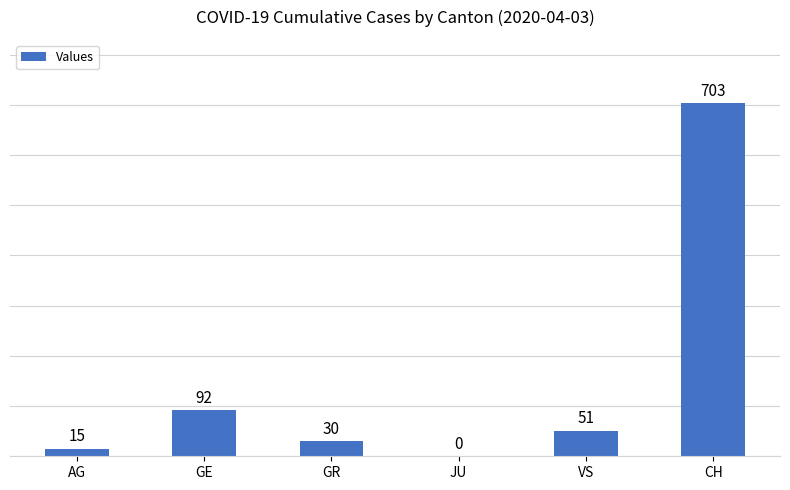

True or false: the data shows 449 at CH.

False